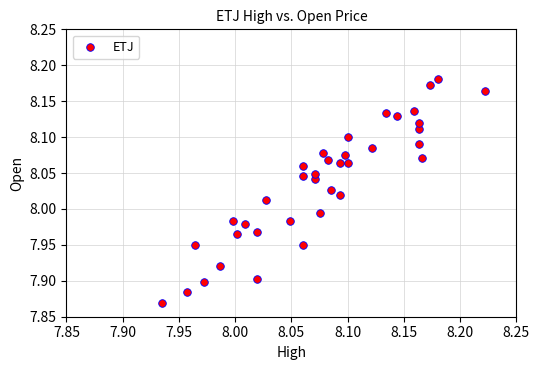

What is the range of Y values (max minus min)?

0.3